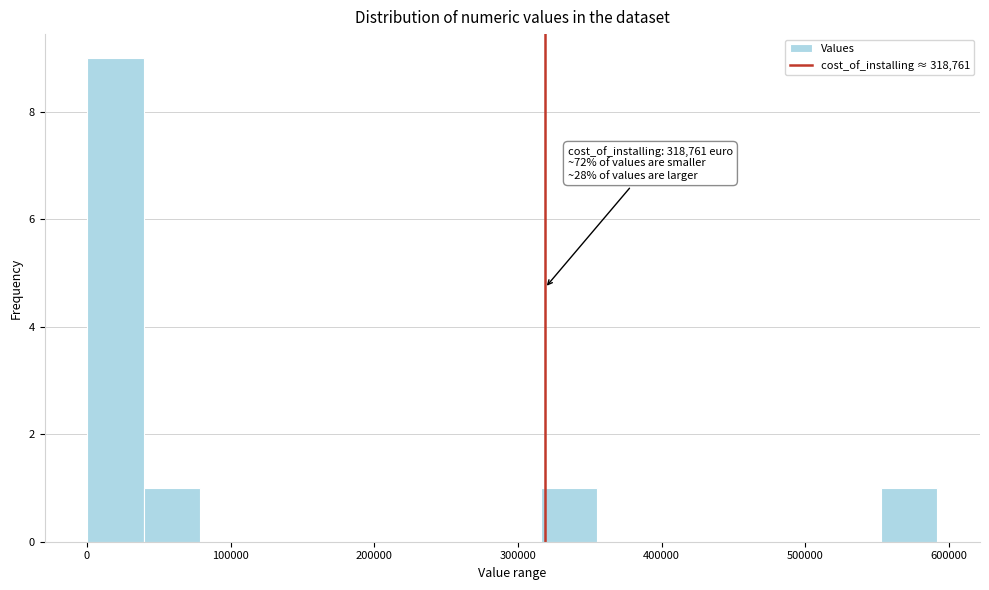

Around what value on the x-axis is the tallest bar? Give the approximate position of its centre, as read against the axis.

20000